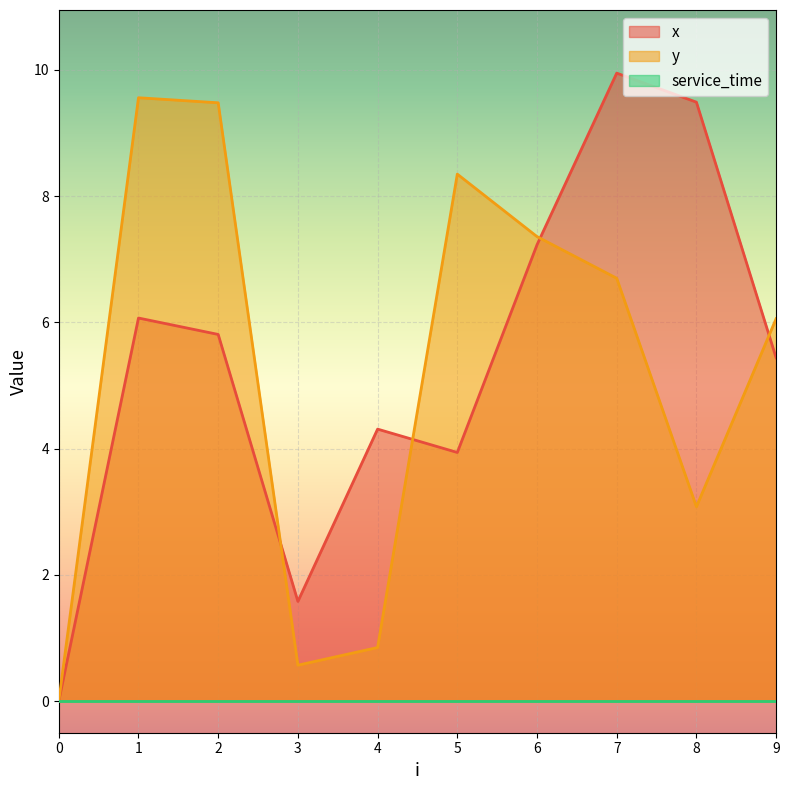

What is the sum of all x values?

53.8